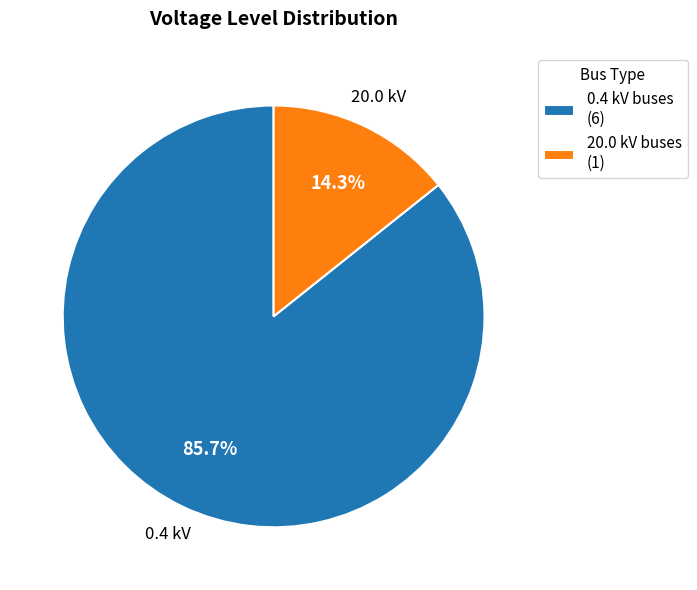

Does any single category account for the majority?

Yes